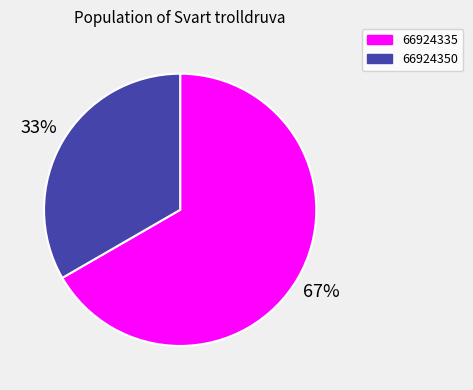

Is the sum of 66924335 and 66924350 greater than half?

Yes